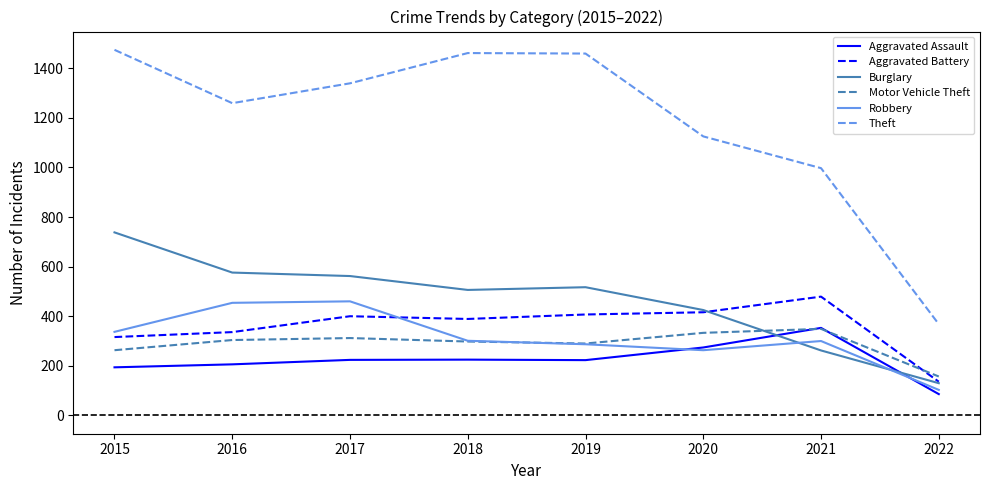

True or false: Aggravated Battery has a value of 649 at 2020.

False